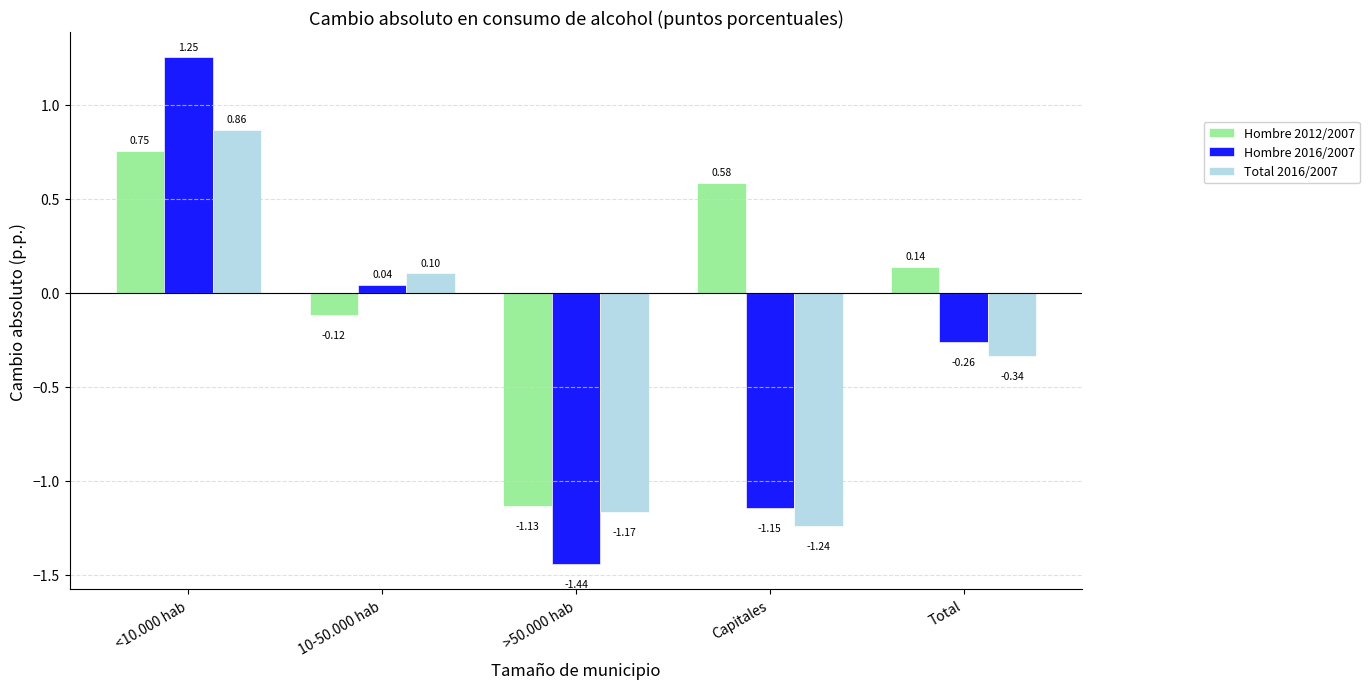

What is the label of the 1st bar from the right?

Total